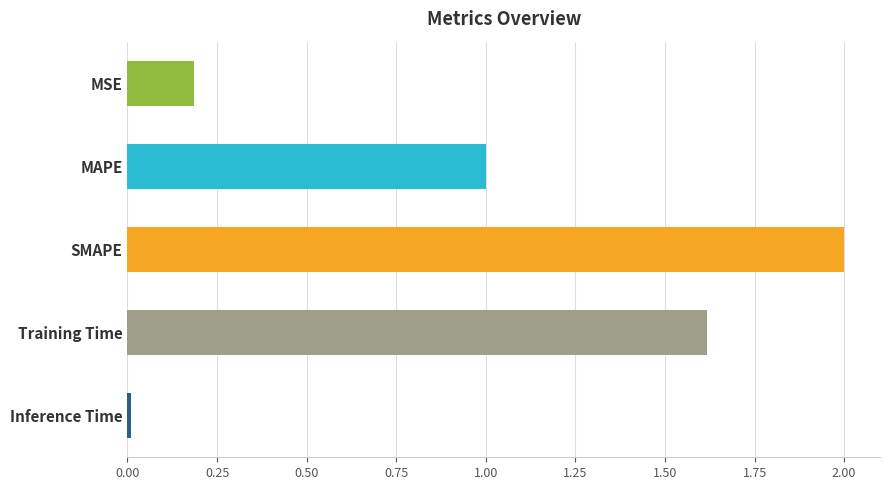

Which label corresponds to the largest value in the chart?

SMAPE